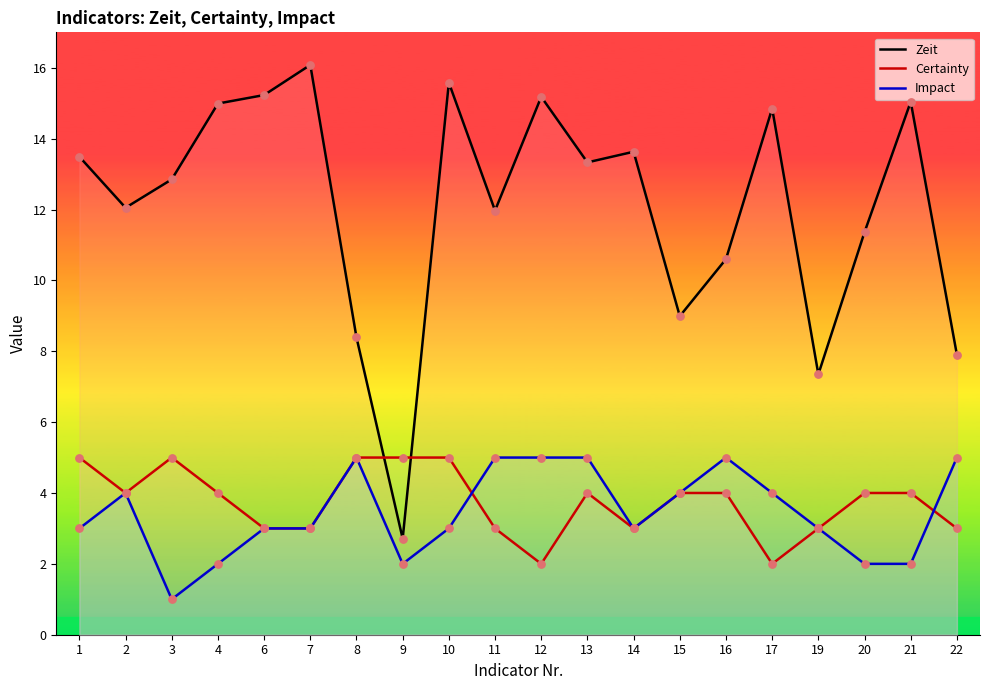

Which series has the largest total across all categories?

Zeit